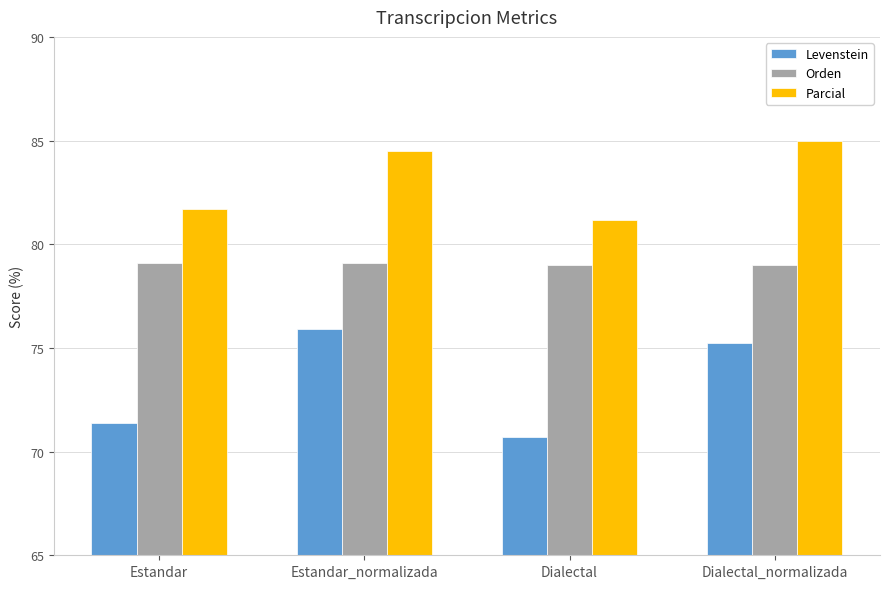

At which label does Parcial reach its minimum?

Dialectal